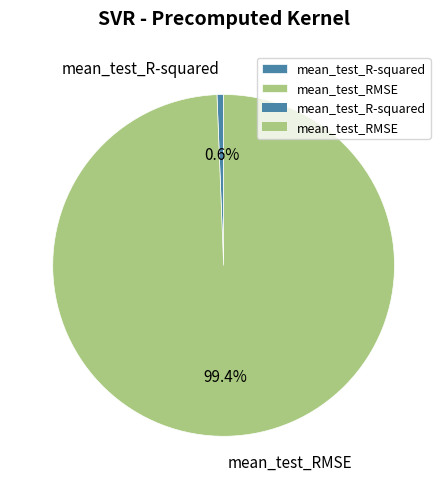

Do mean_test_R-squared and mean_test_RMSE together represent more than half of the pie?

Yes